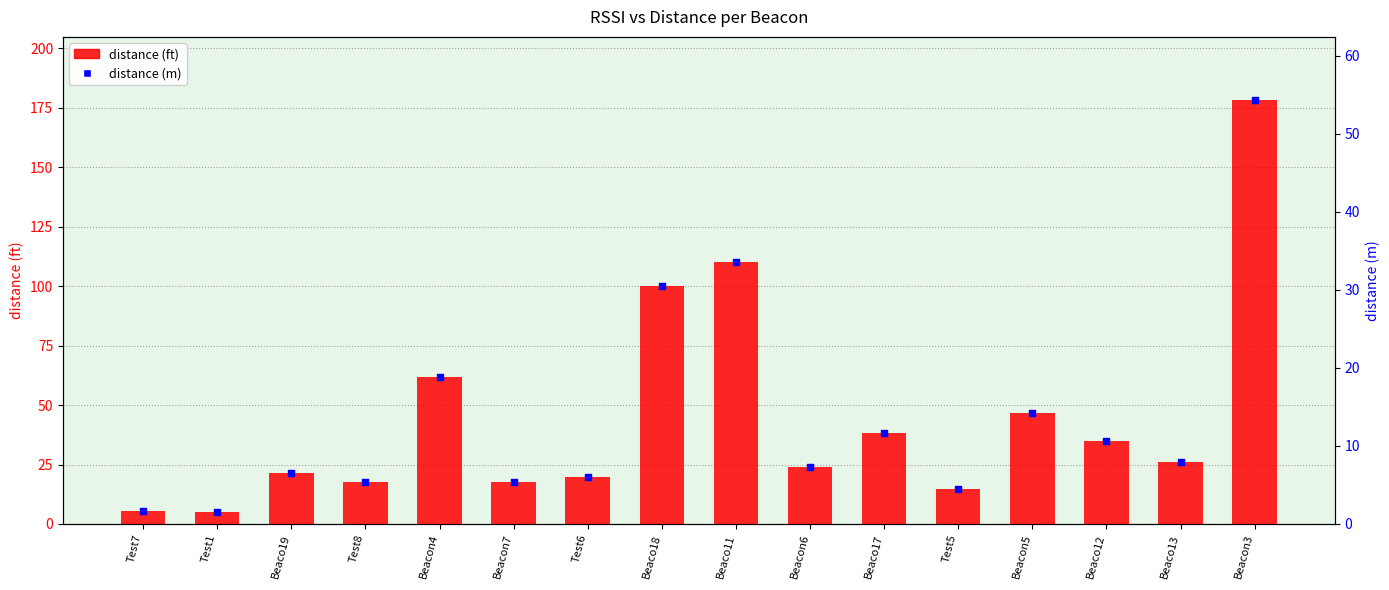

At how many categories does at least one series exceed 155?

1